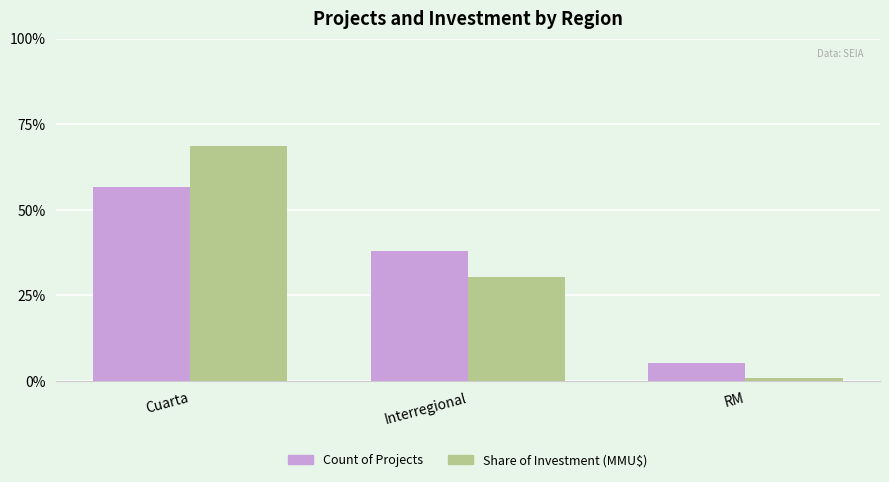

What are all the series names shown in the legend?

Count of Projects, Share of Investment (MMU$)